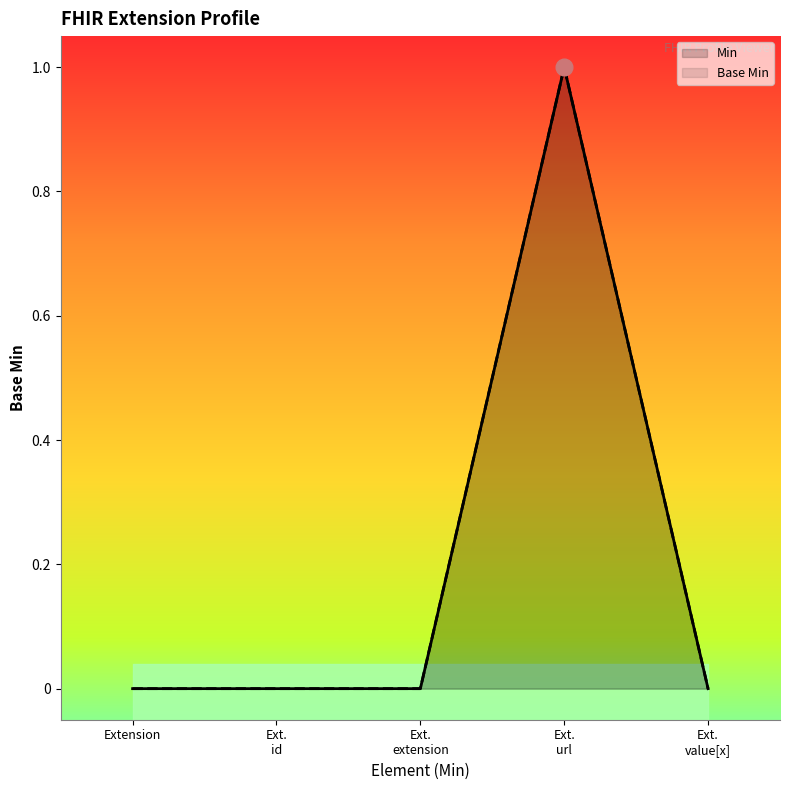

Rank the series by their maximum value, from highest to lowest.

Min, Base Min